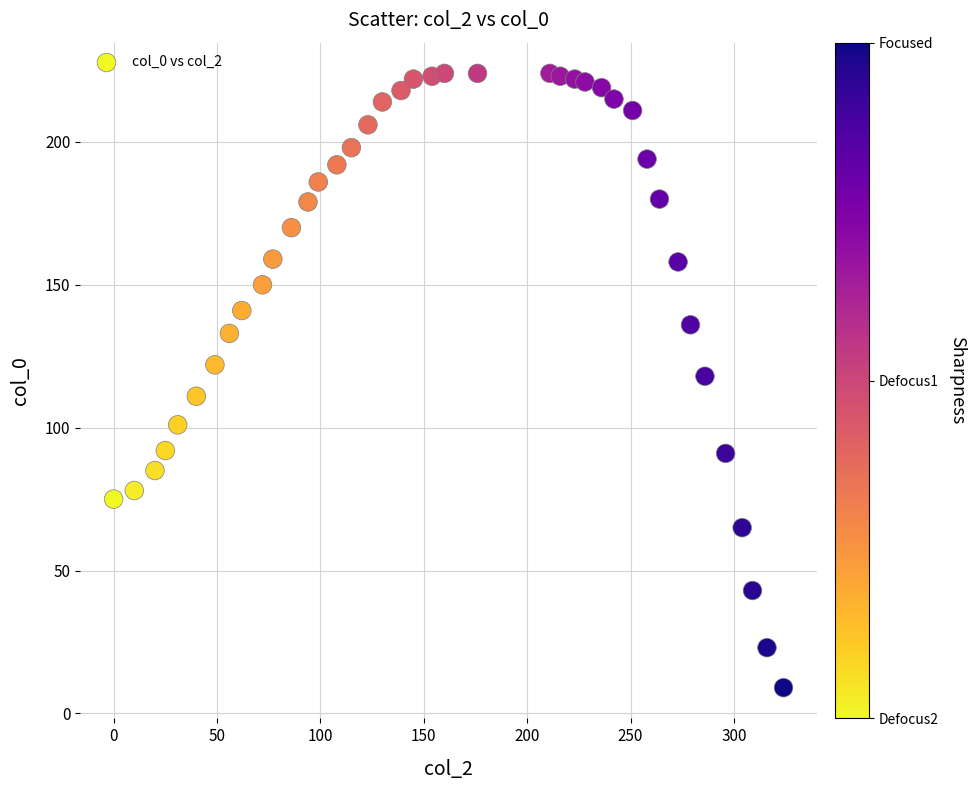

What is the range of X values (max minus min)?

324